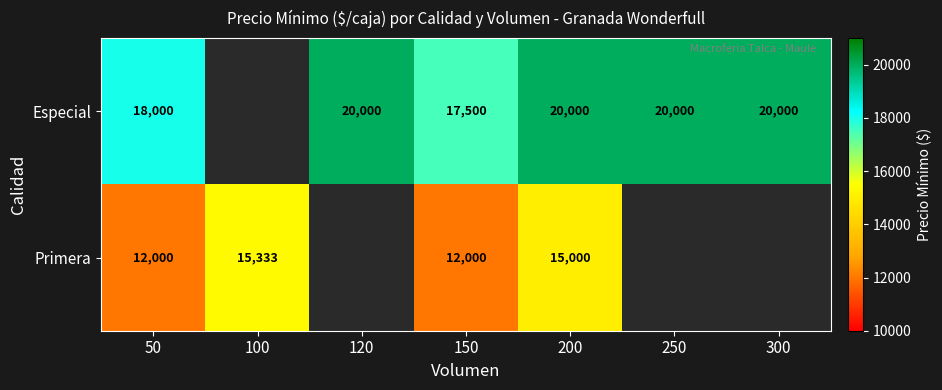

What is the difference between the Primera values at 150 and 200?

3000